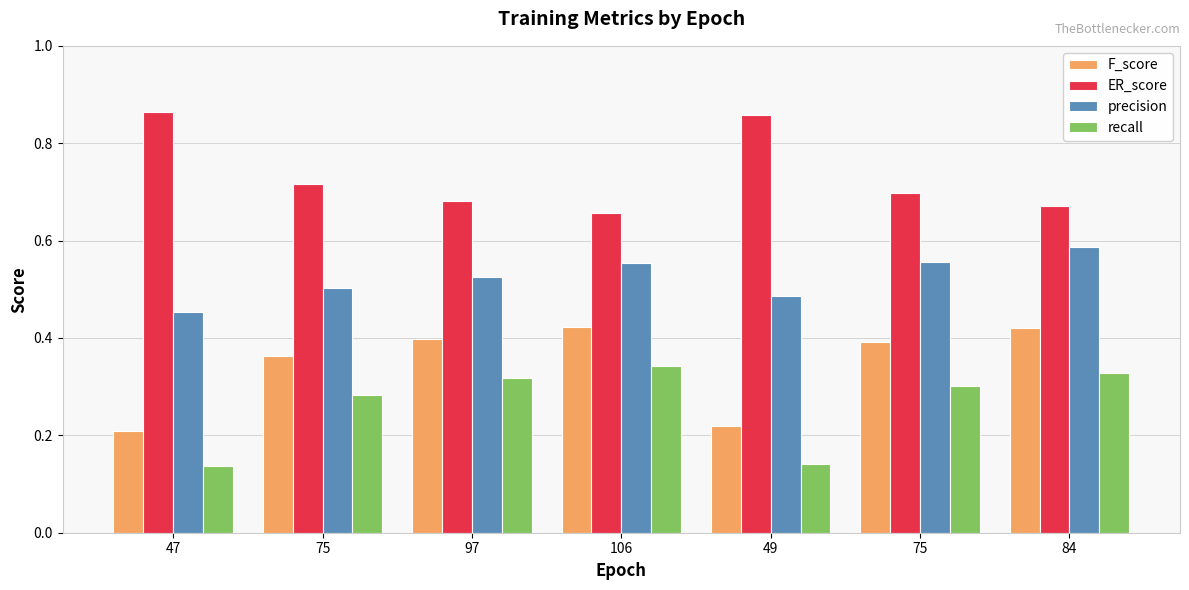

How many series are shown in this chart?

4